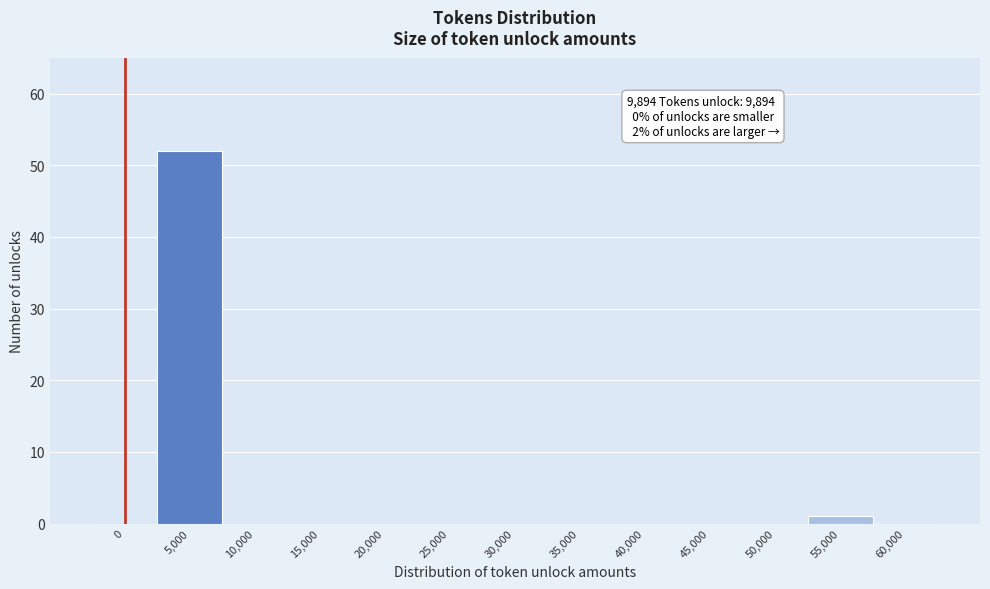

Reading left to right, what are all the values shown in this chart?

0=0	5,000=52	10,000=0	15,000=0	20,000=0	25,000=0	30,000=0	35,000=0	40,000=0	45,000=0	50,000=0	55,000=1	60,000=0